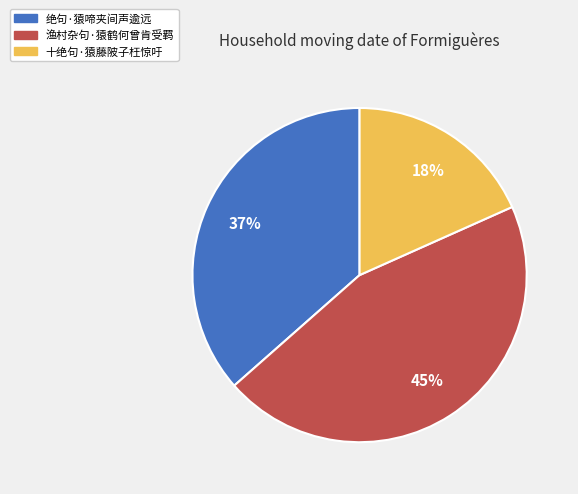

Rank the categories by value from highest to lowest.

渔村杂句·猿鹤何曾肯受羁, 绝句·猿啼夹间声逾远, 十绝句·猿藤陂子枉惊吁